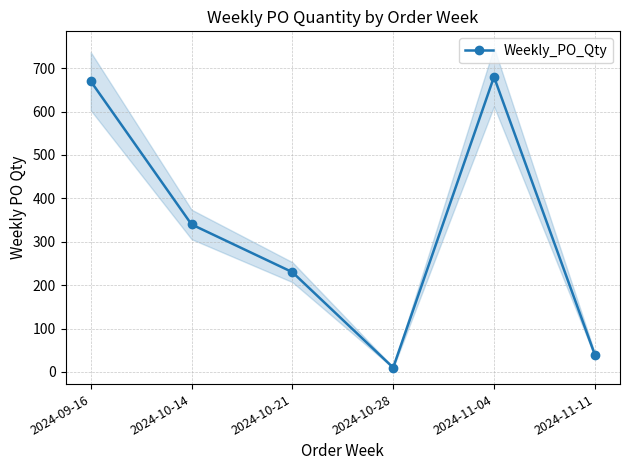

Reading left to right, extract all data points from this chart.

670	340	230	10	680	40